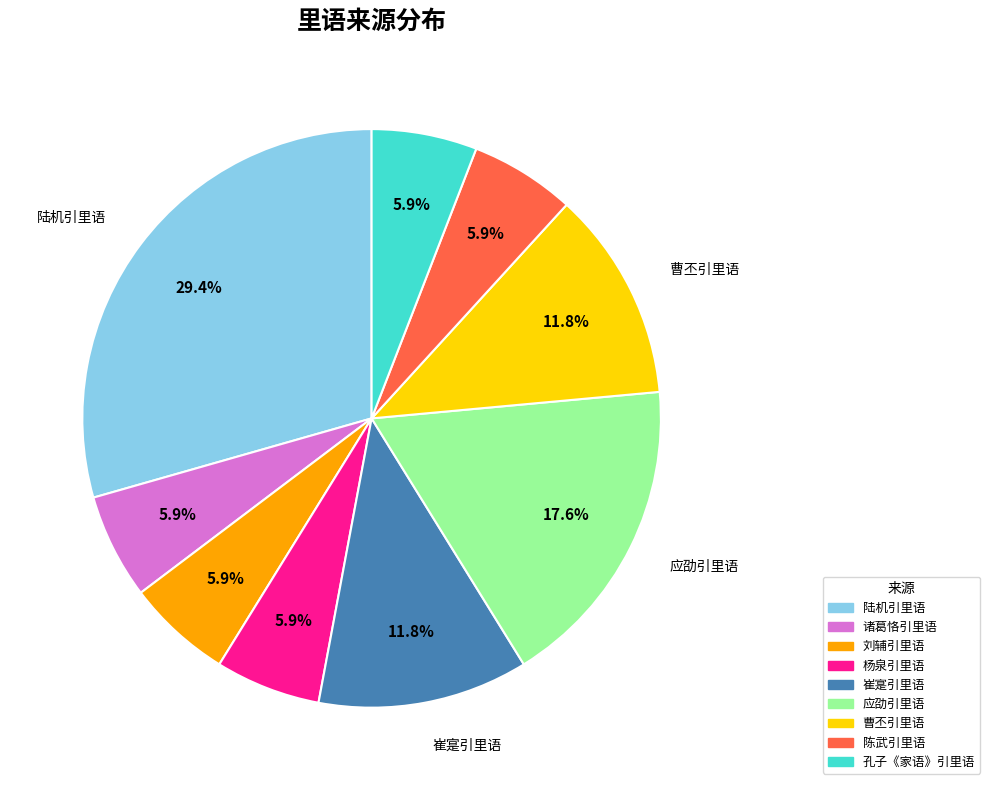

Approximately how many times larger is the value at 陆机引里语 compared to 诸葛恪引里语?

5.0